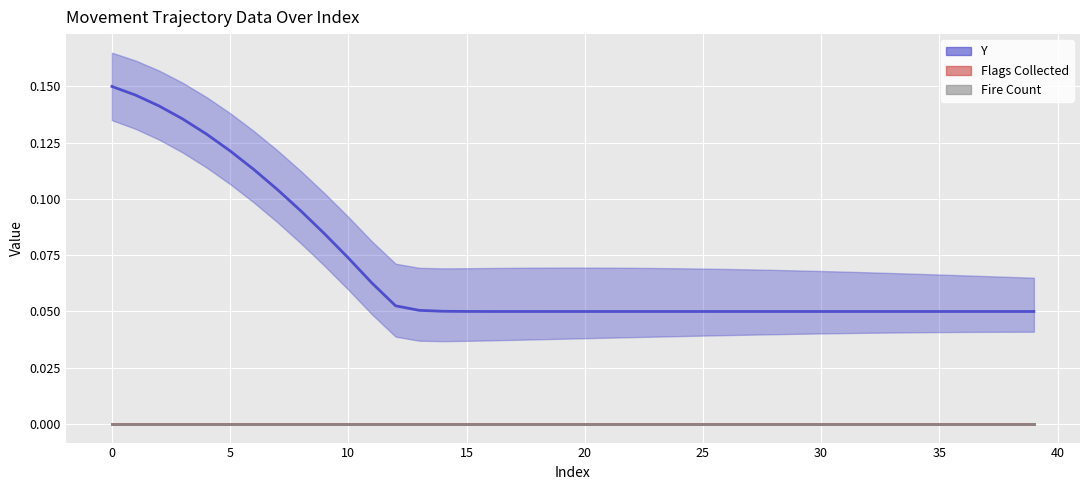

Is this an area chart (filled region under the line)?

No